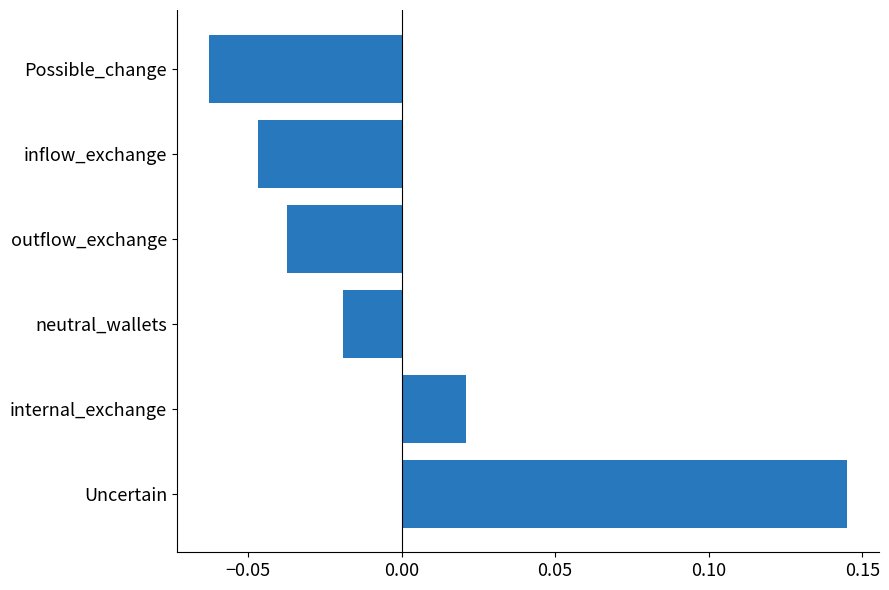

How many series are shown in this chart?

1